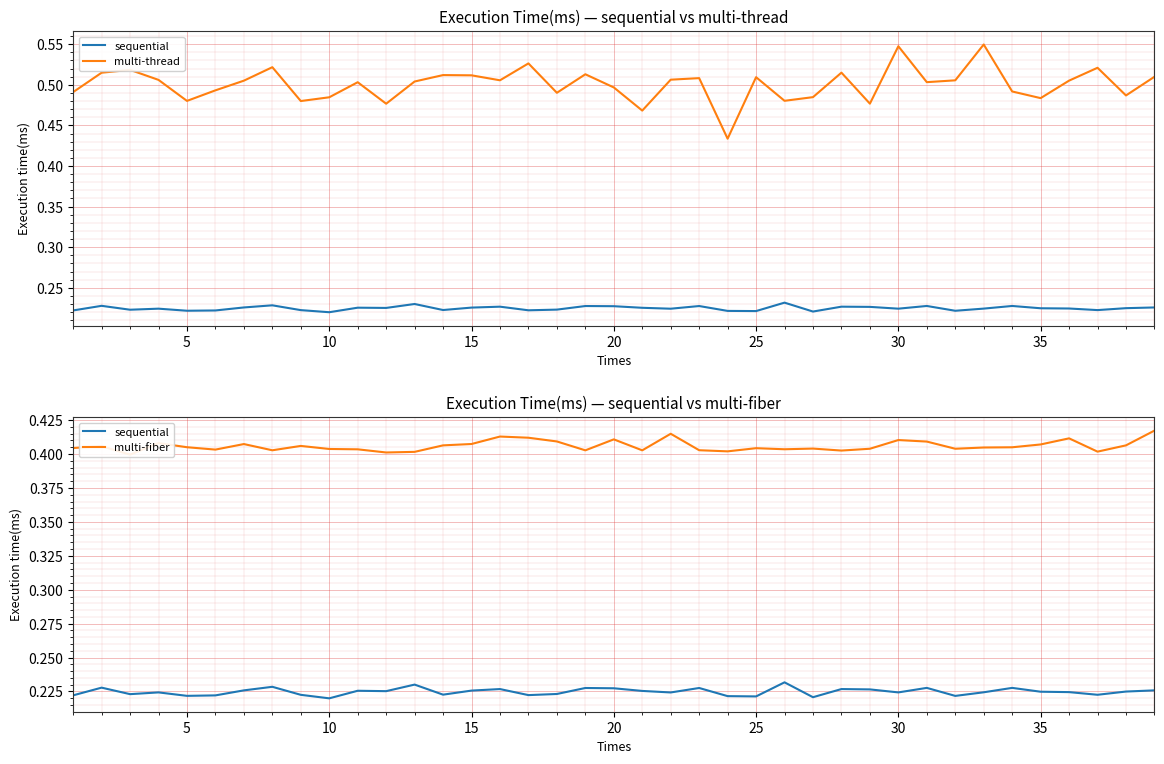

What is the difference between the second highest and second lowest values in the multi-thread series?

0.1